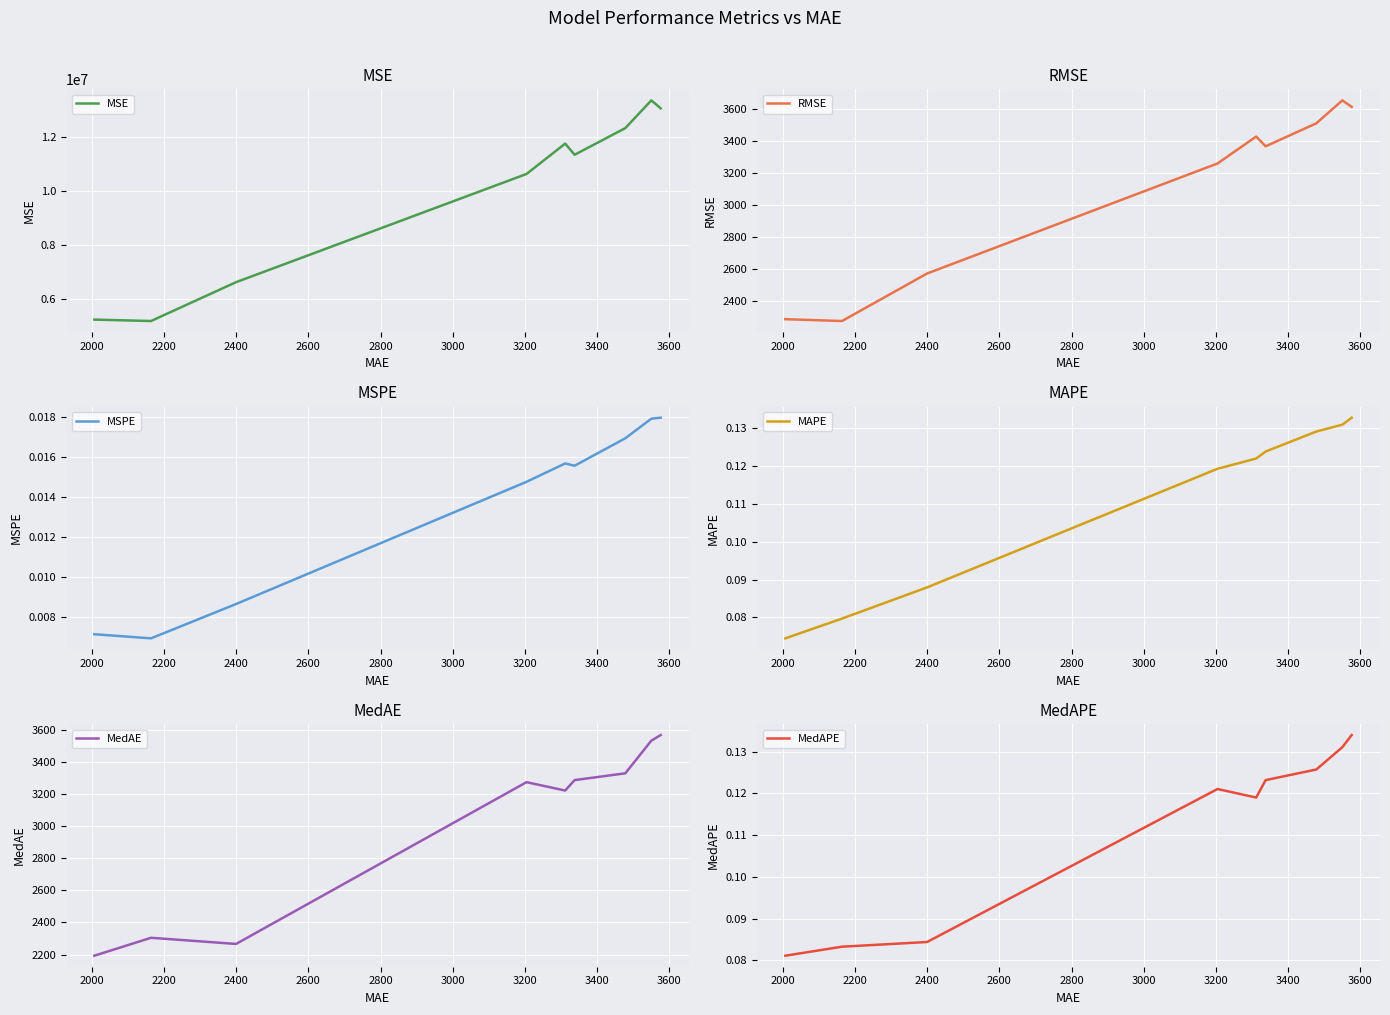

How many MedAPE values are between 0 and 1?

9